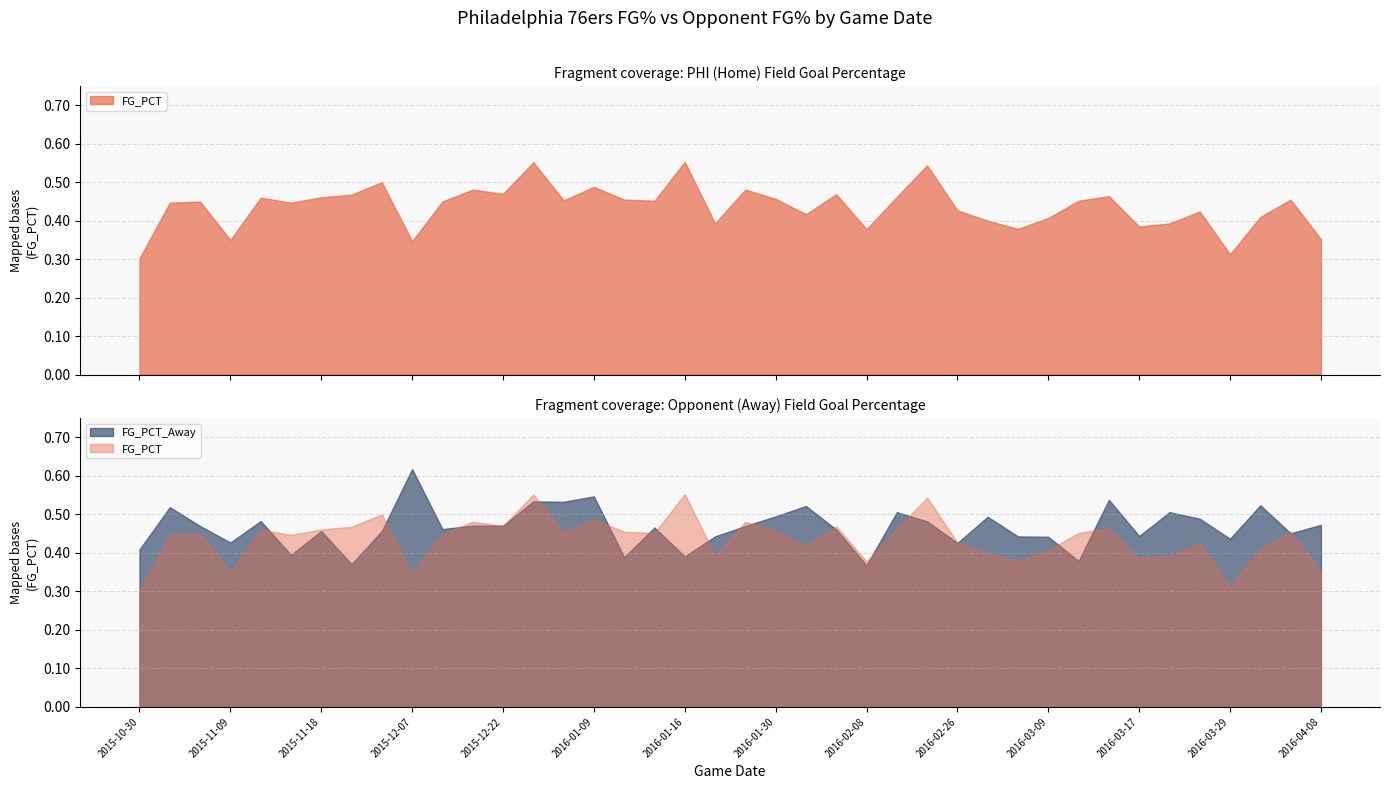

Reading left to right, what are all the values shown in this chart?

FG_PCT: 0.3	0.4	0.5	0.3	0.5	0.4	0.5	0.5	0.5	0.3	0.5	0.5	0.5	0.6	0.5	0.5	0.5	0.5	0.6	0.4	0.5	0.5	0.4	0.5	0.4	0.5	0.5	0.4	0.4	0.4	0.4	0.5	0.5	0.4	0.4	0.4	0.3	0.4	0.5	0.4
FG_PCT_Away: 0.4	0.5	0.5	0.4	0.5	0.4	0.5	0.4	0.5	0.6	0.5	0.5	0.5	0.5	0.5	0.5	0.4	0.5	0.4	0.4	0.5	0.5	0.5	0.5	0.4	0.5	0.5	0.4	0.5	0.4	0.4	0.4	0.5	0.4	0.5	0.5	0.4	0.5	0.5	0.5